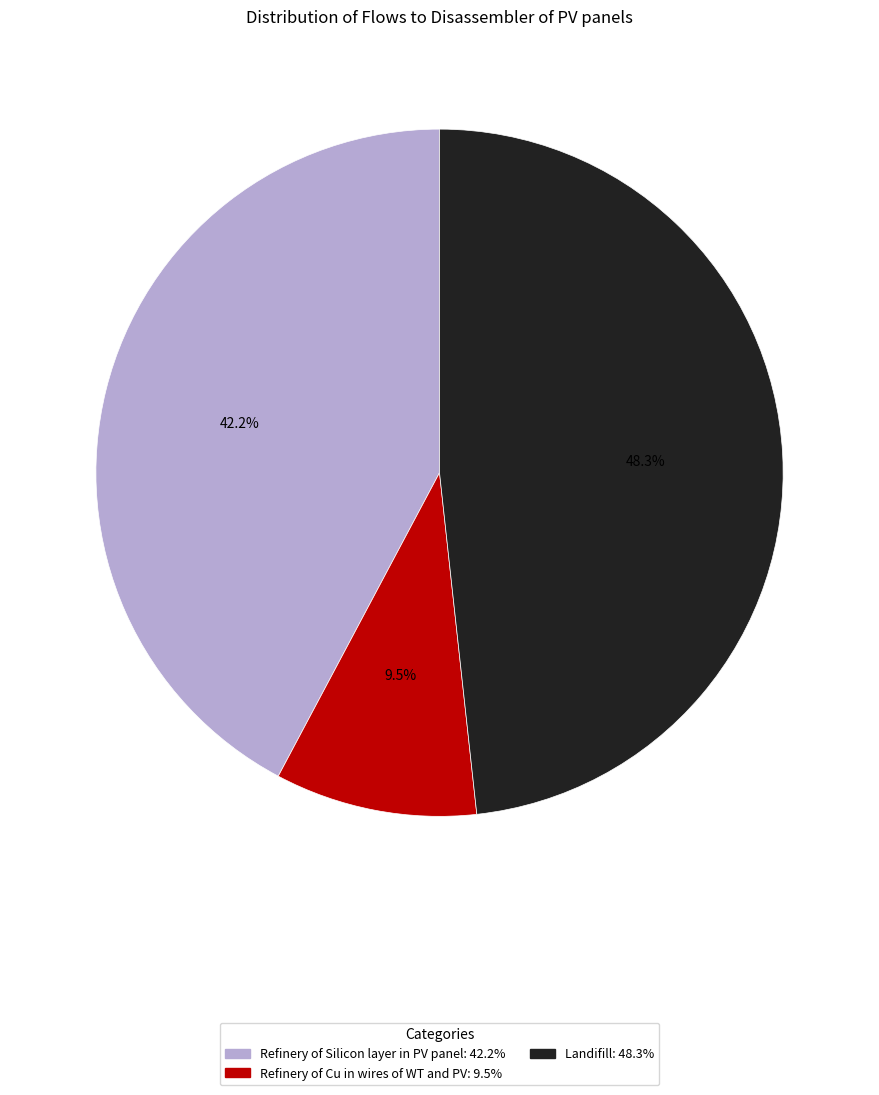

How many slices are in this pie chart?

3